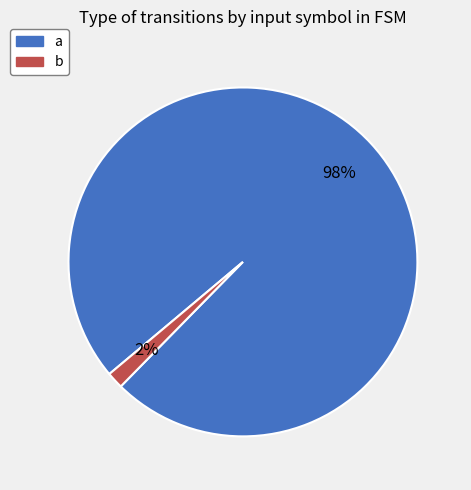

To the nearest percent, what percentage of the pie is b?

2%